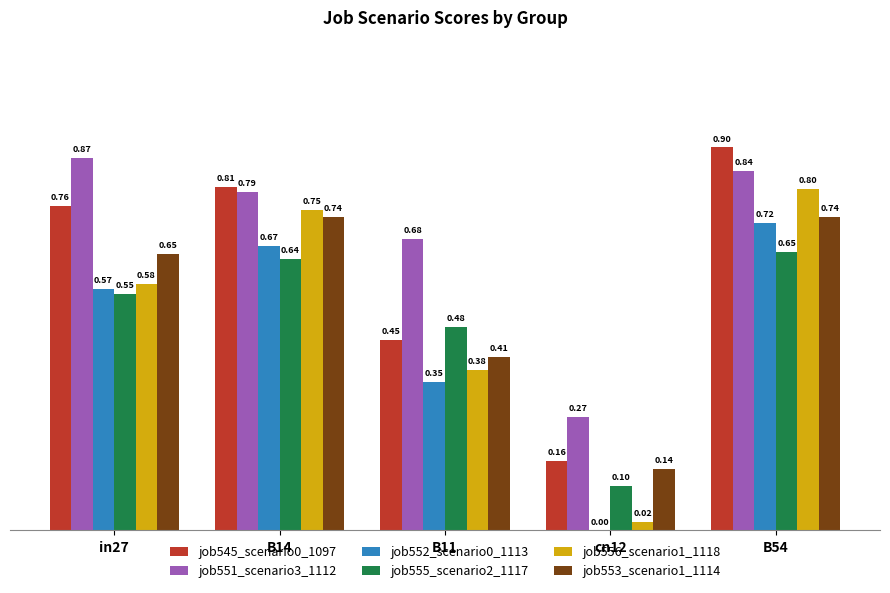

Which series changed the most between in27 and B54?

job556_scenario1_1118